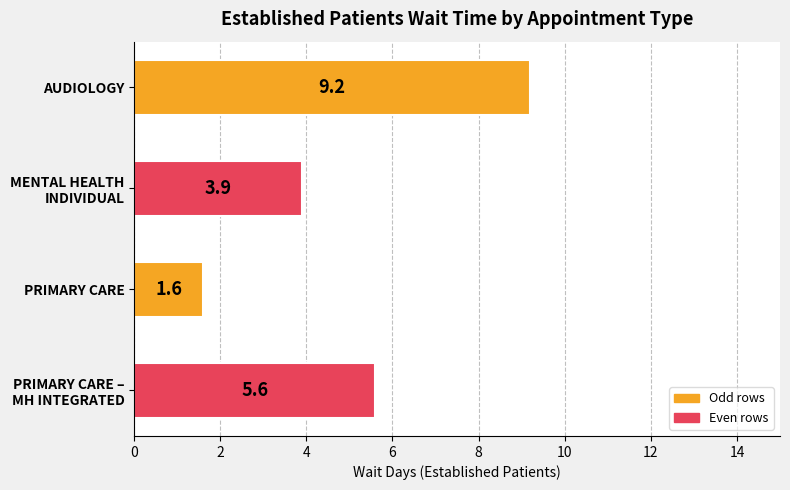

Where is the data nearest to the value 5?

PRIMARY CARE –
MH INTEGRATED